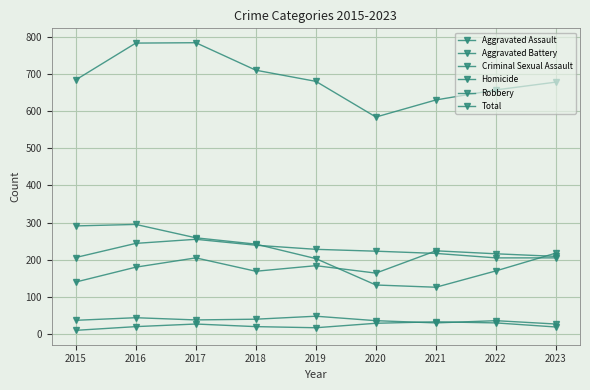

Which series has the largest total across all categories?

Total